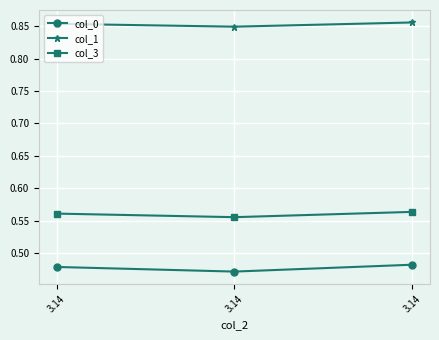

Reading right to left, list all the values displayed in this chart.

col_0: 3.14=0.5	3.14=0.5	3.14=0.5
col_1: 3.14=0.9	3.14=0.8	3.14=0.9
col_3: 3.14=0.6	3.14=0.6	3.14=0.6